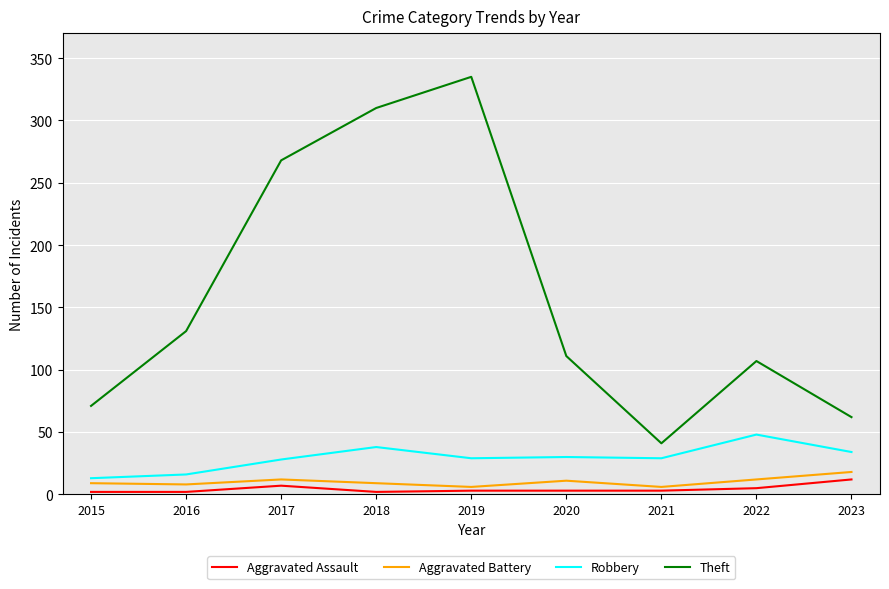

True or false: Theft has a value of 335 at 2019.

True